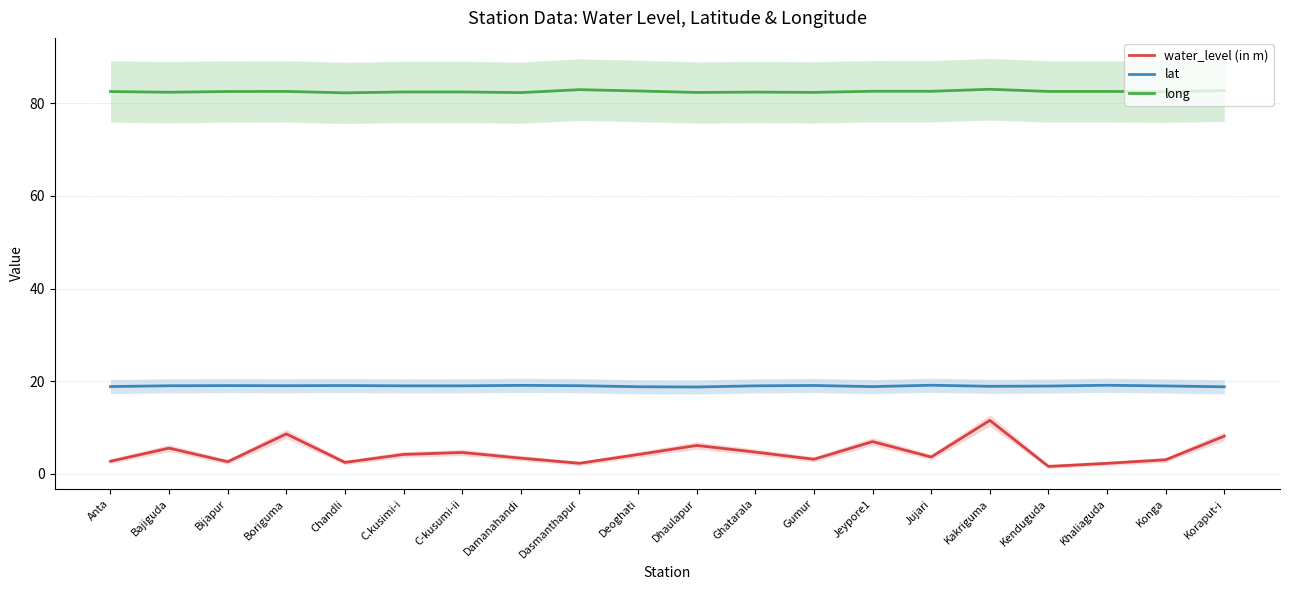

Which category has the lowest value across all series?

Kenduguda